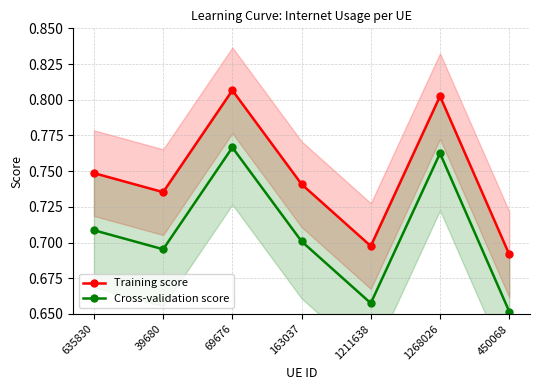

How many Training score values are between 0 and 1?

7